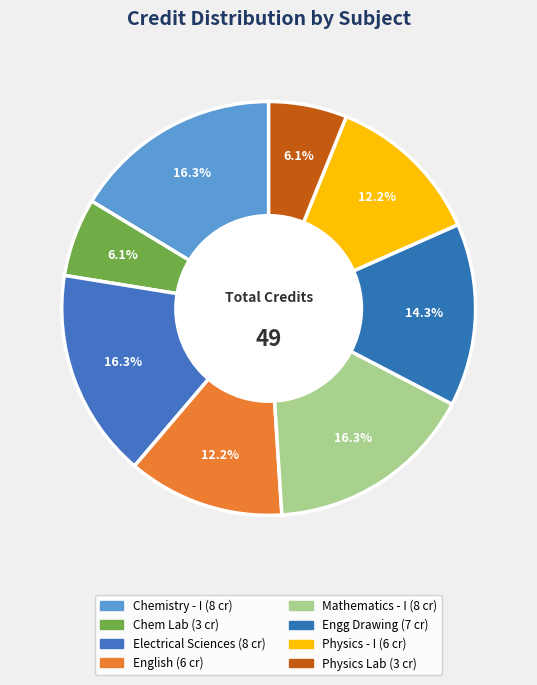

How many segments does this pie chart have?

8